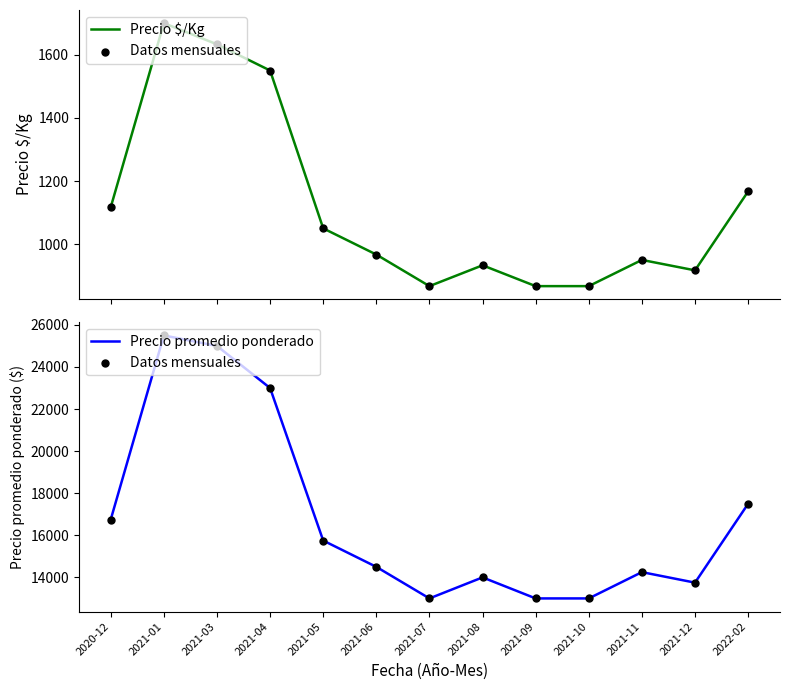

What are all the series names shown in the legend?

Precio $/Kg, Datos mensuales, Precio promedio ponderado